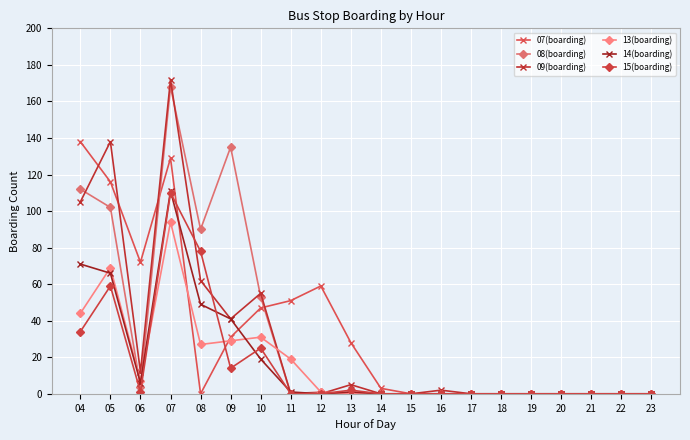

Which series has the widest spread of values?

09(boarding)